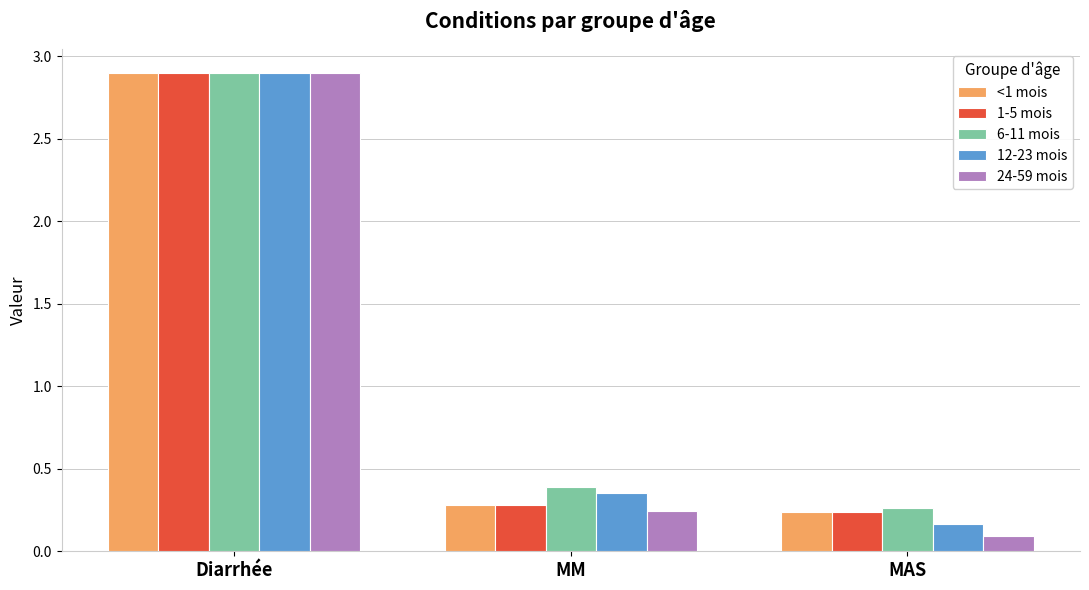

At which category is the sum across all series the highest?

Diarrhée